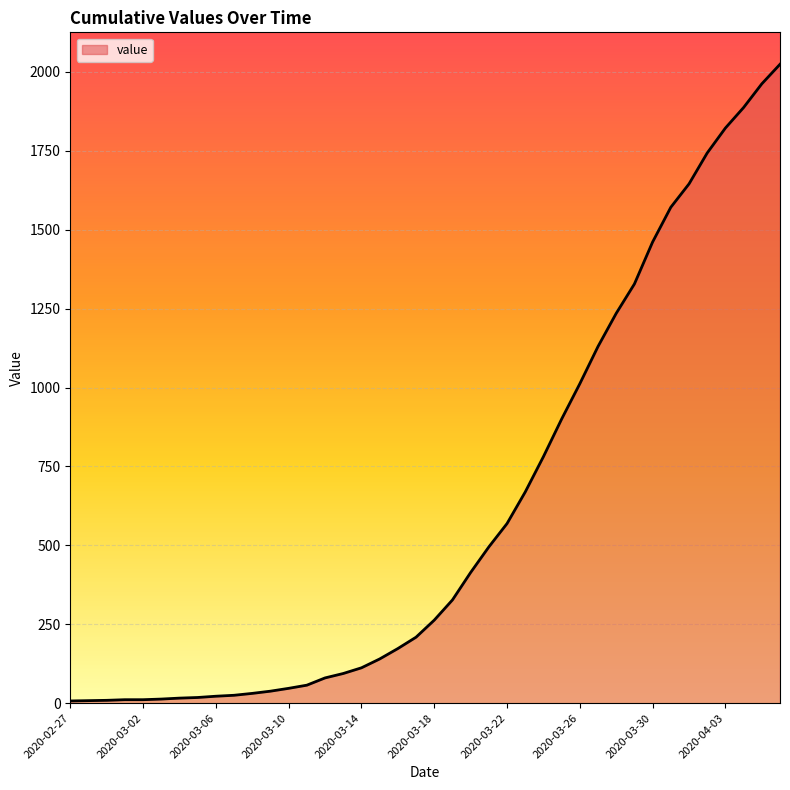

What is the maximum value shown in the chart?

2024